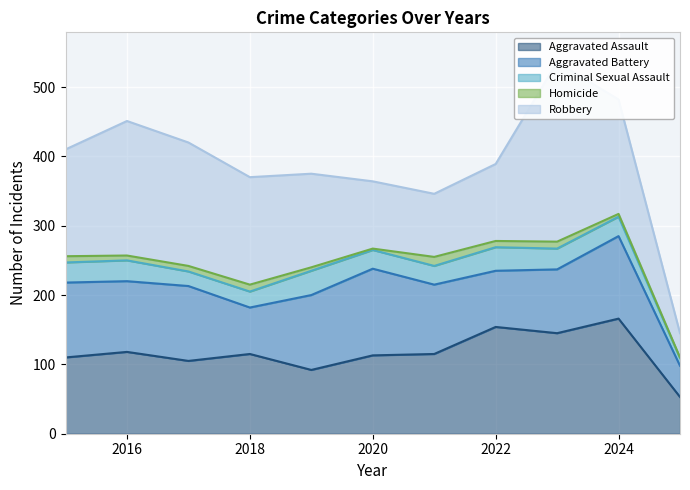

What is the greatest value displayed?

259